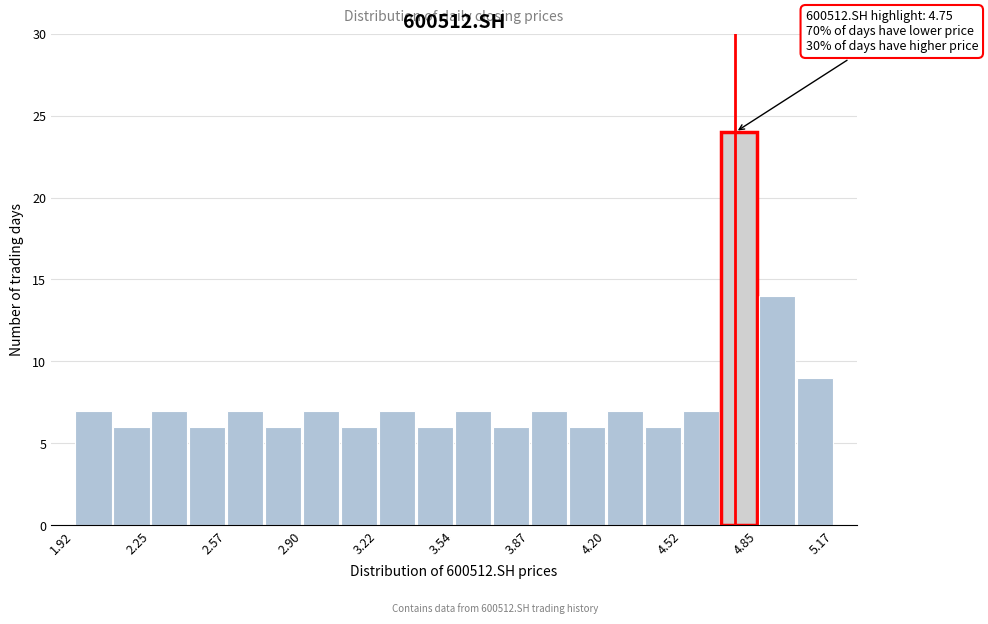

Read against the x-axis, roughly where is the centre of the tallest bar?

4.75